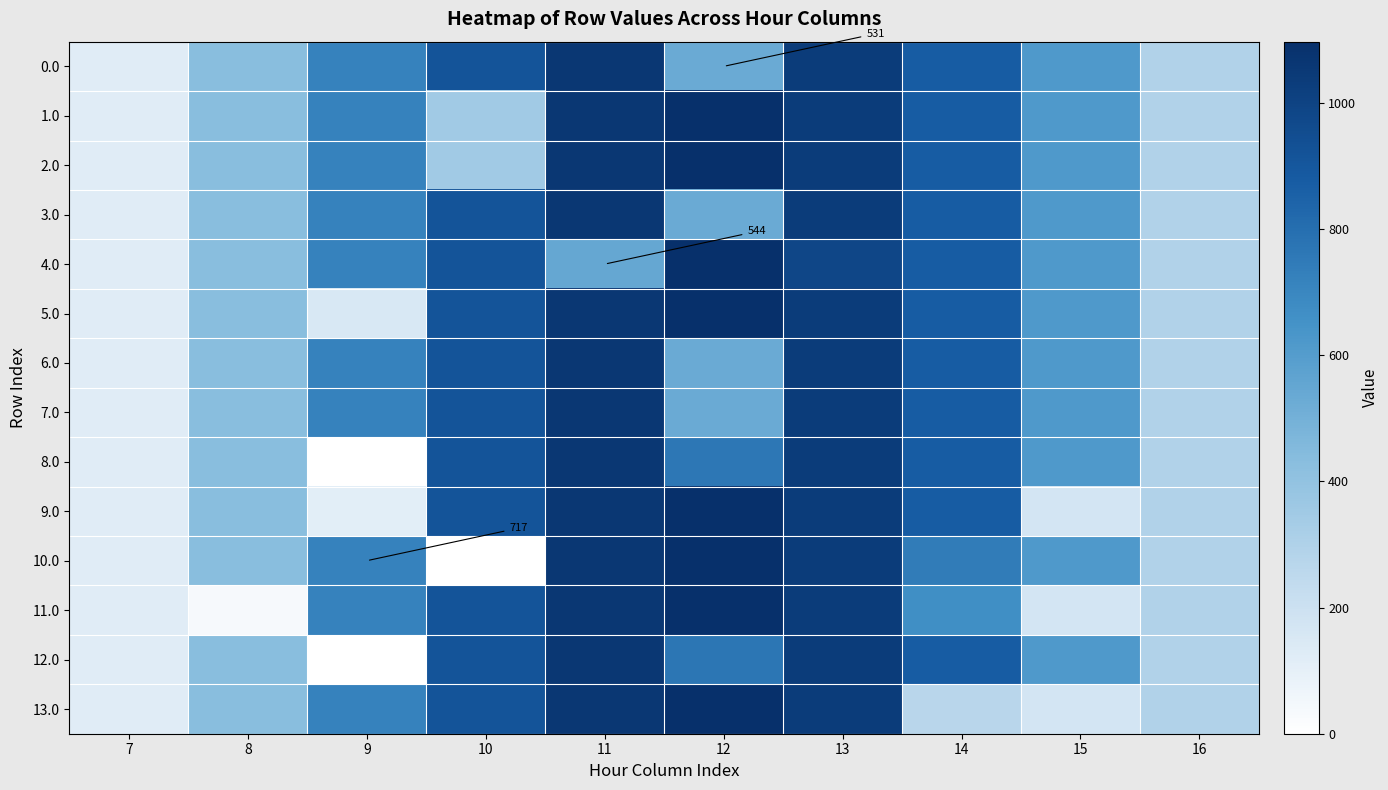

What is the maximum value for 4.0?

1096.7